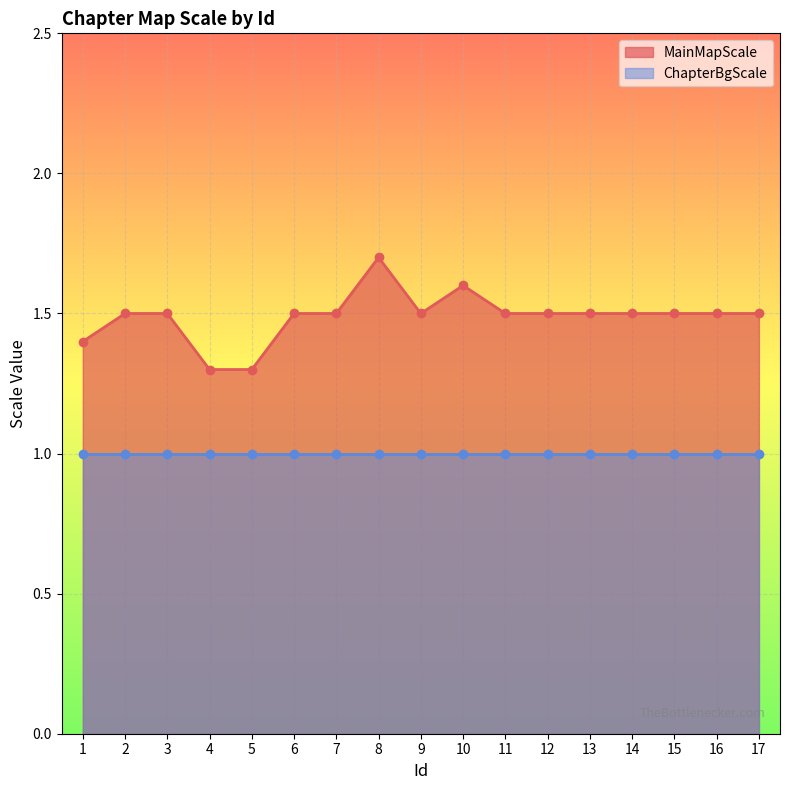

True or false: the data shows 0.6 at 13.

False